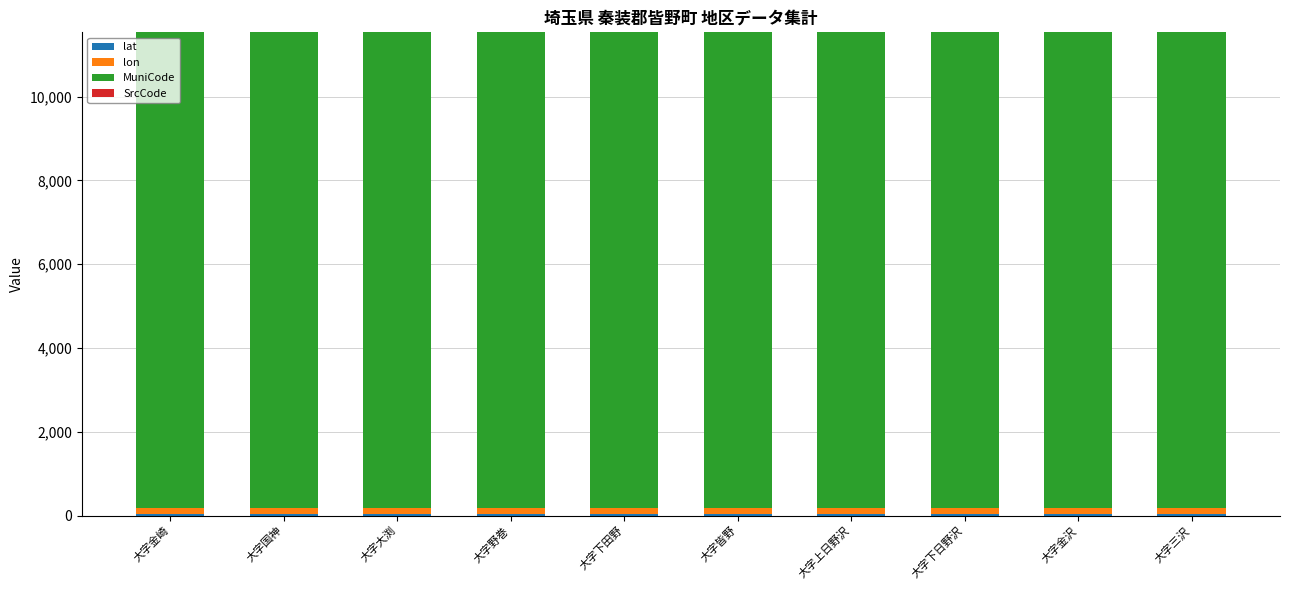

Count the number of data series in this chart.

3